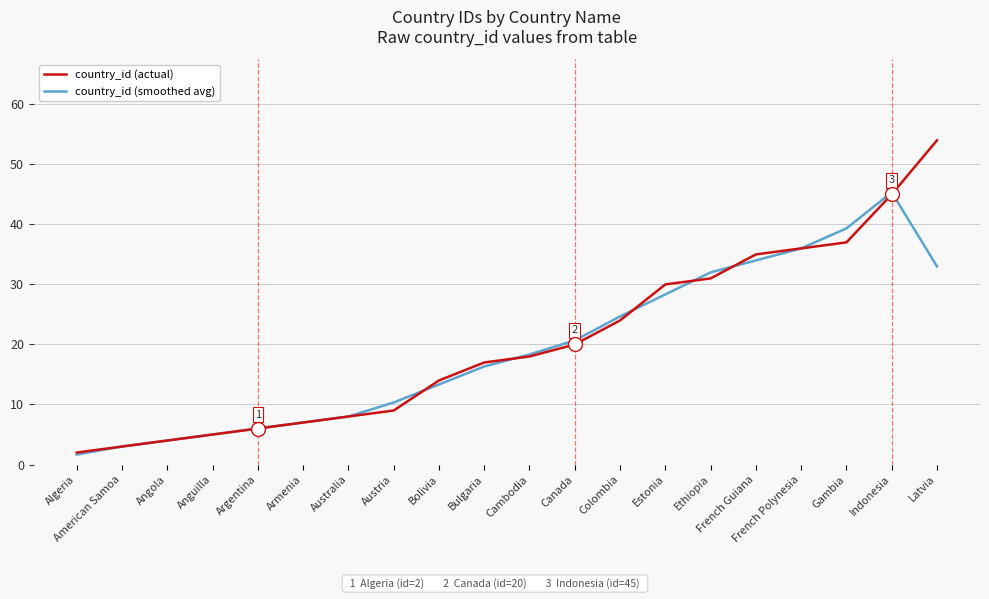

True or false: country_id (actual) has a value of 71.2 at Indonesia.

False